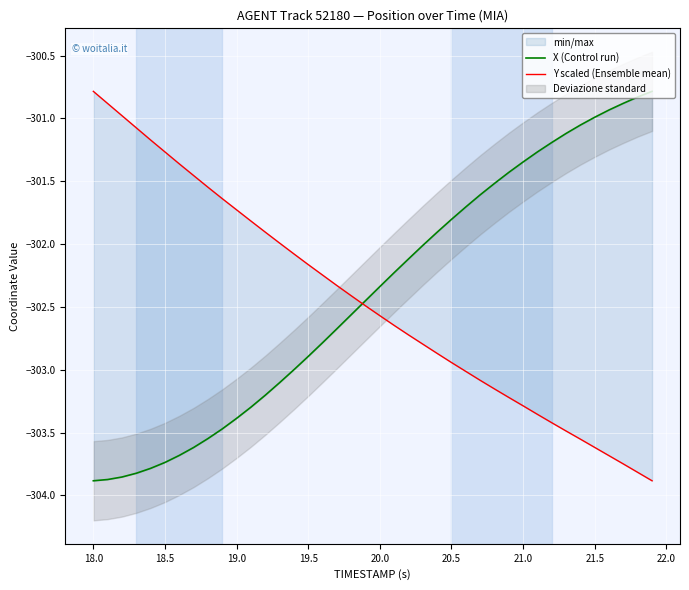

How many lines are shown in the chart?

2